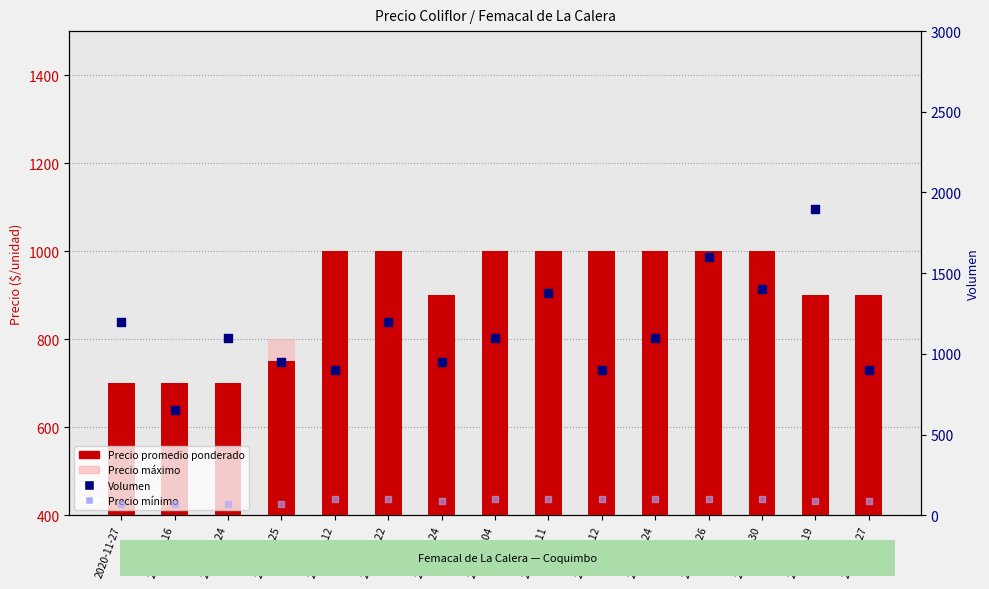

Which series contains the highest Y value?

Volumen